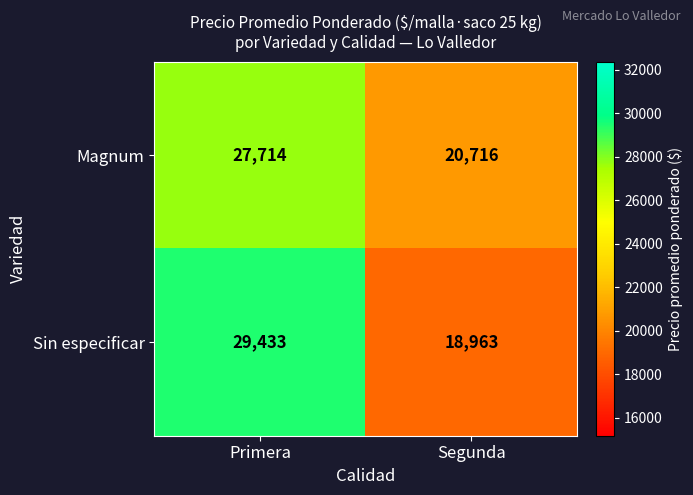

What is the smallest value displayed?

18963